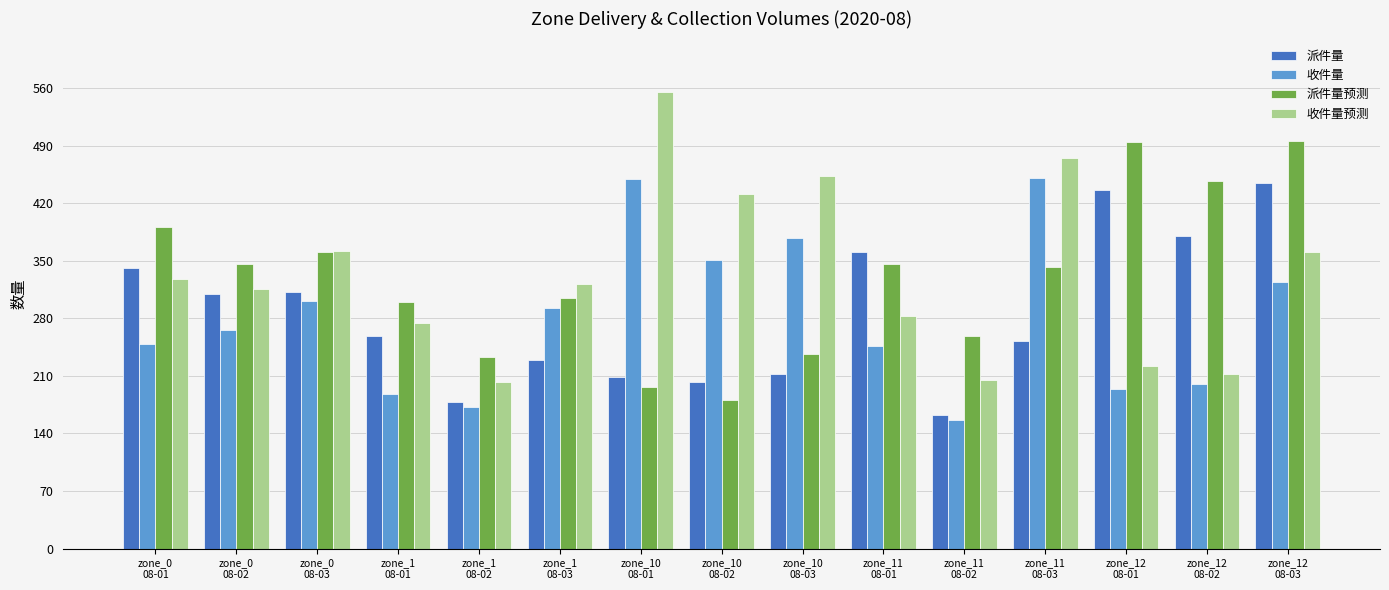

True or false: 收件量 has a value of 188 at zone_1
08-01.

True